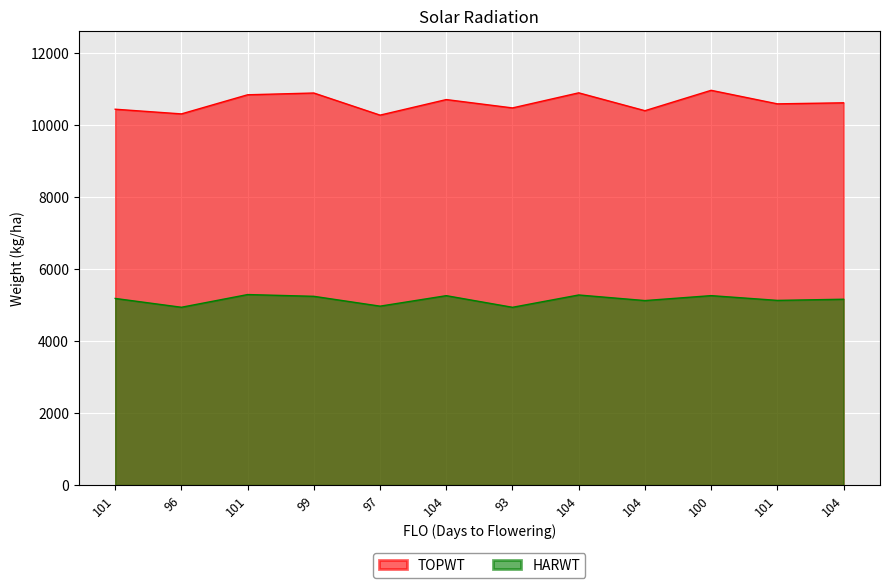

What is the sum of the HARWT values at 93 and 104?

10098